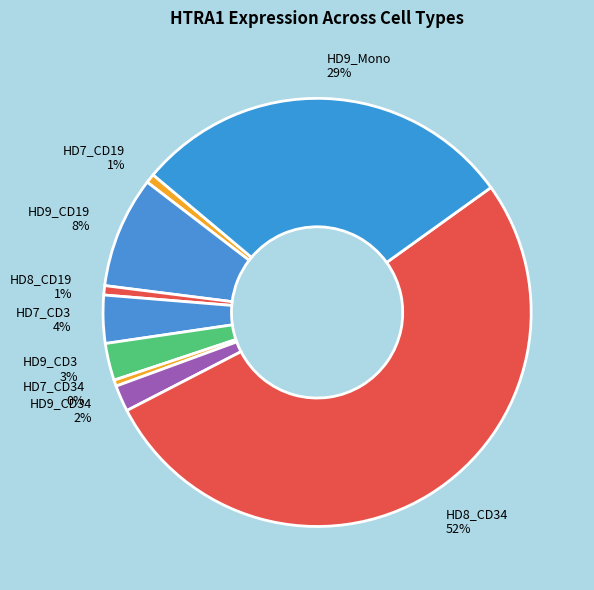

True or false: HD8_CD34 52% accounts for 64% of the total.

False